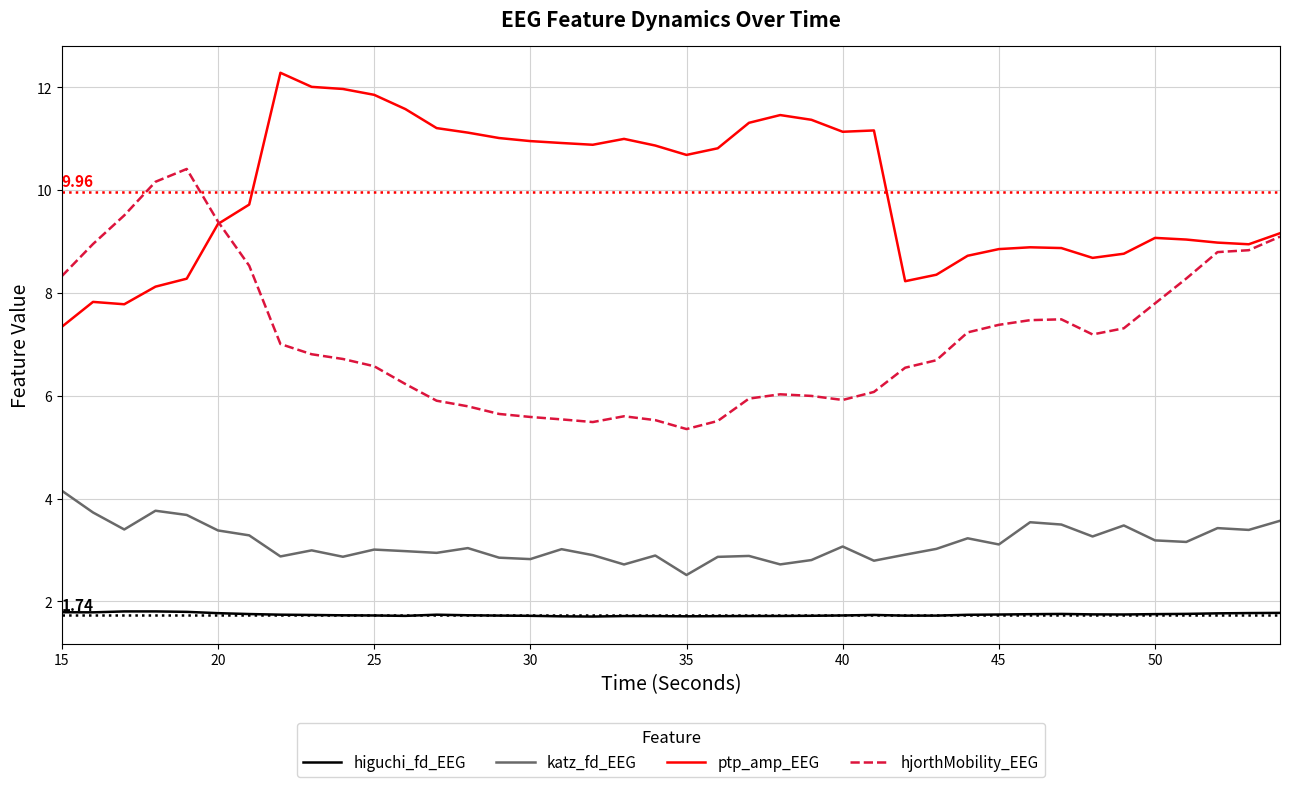

True or false: ptp_amp_EEG and higuchi_fd_EEG intersect in this chart.

False